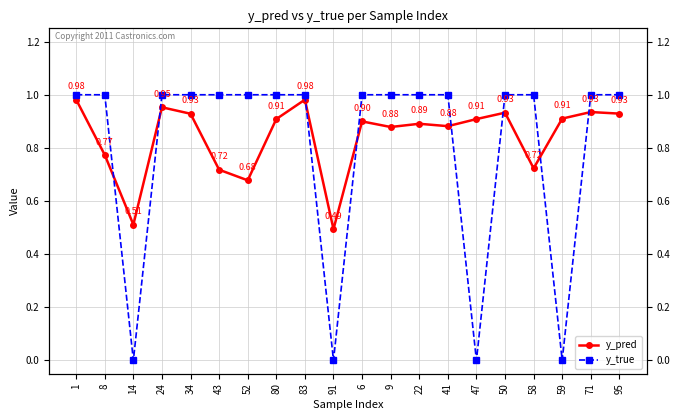

What is the greatest value displayed?

1.0